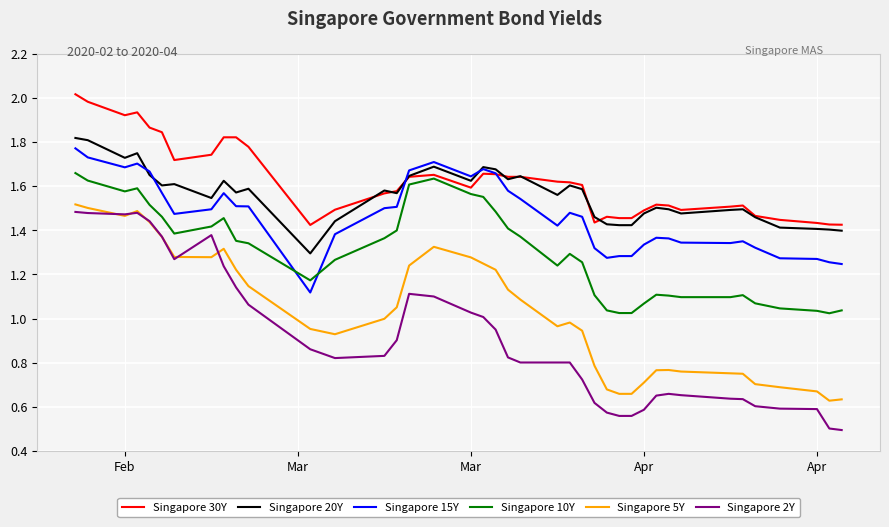

What is the minimum value shown in the chart?

0.5